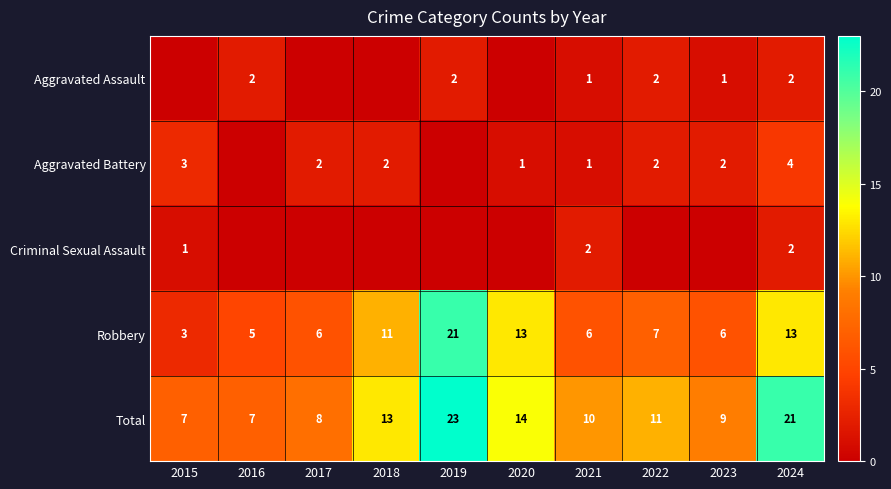

What is the difference between the maximum and minimum values in the Robbery series?

18